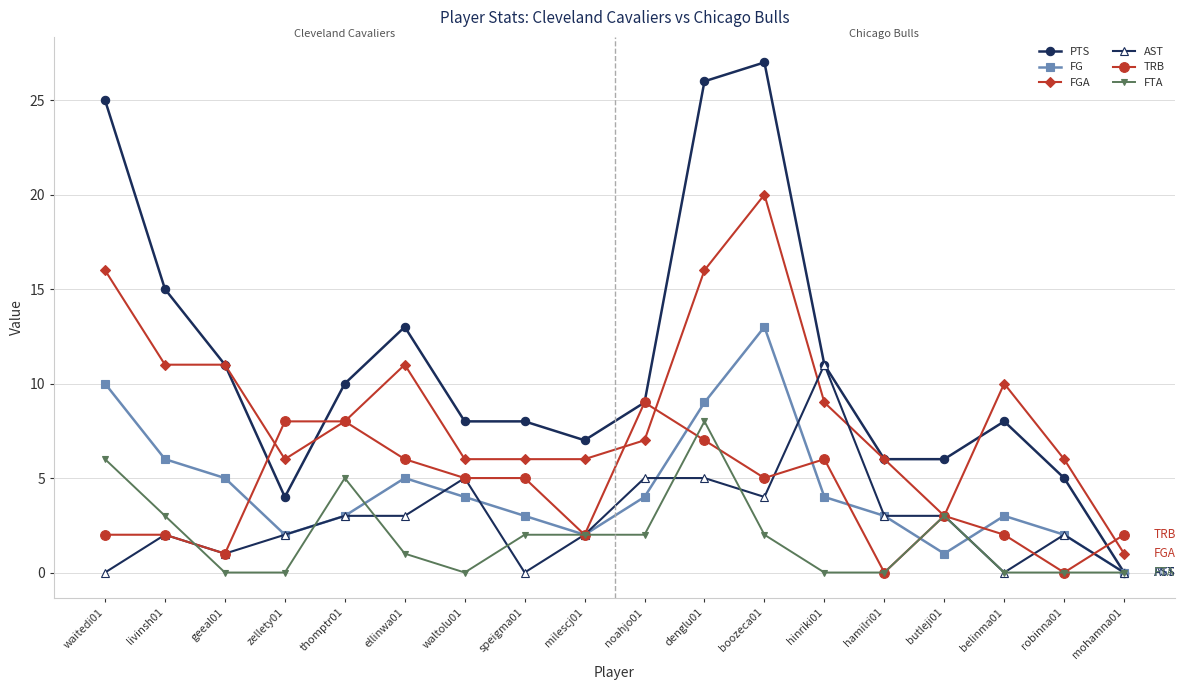

What is the label of the 3rd point from the right?

belinma01